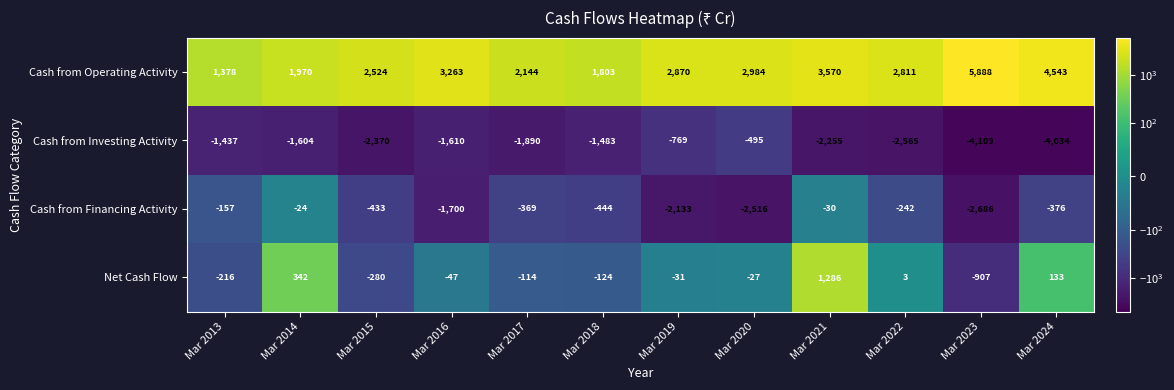

What is the average value of the Cash from Investing Activity series?

-2052